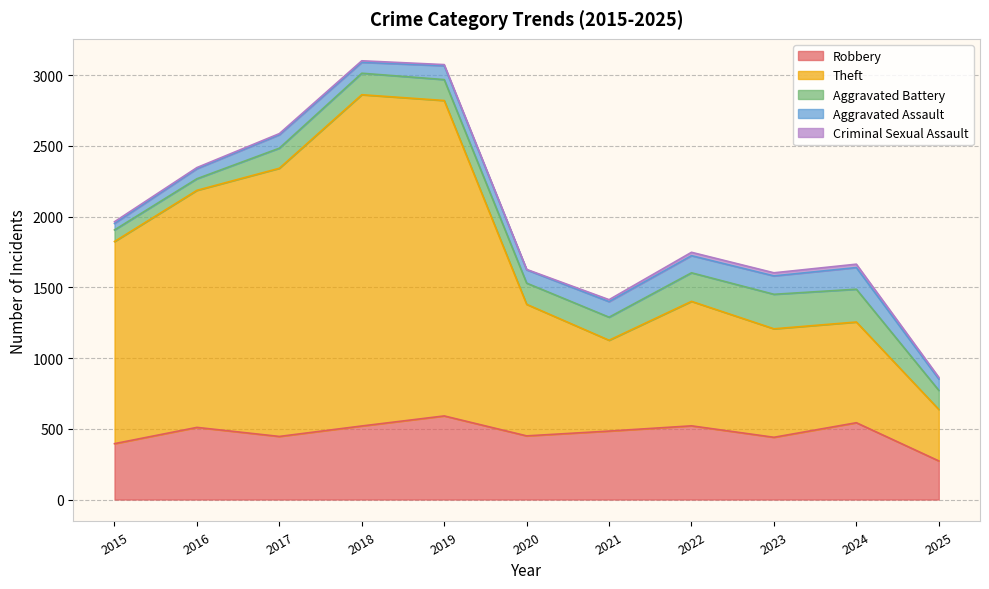

Which label corresponds to the largest value in the chart?

2018